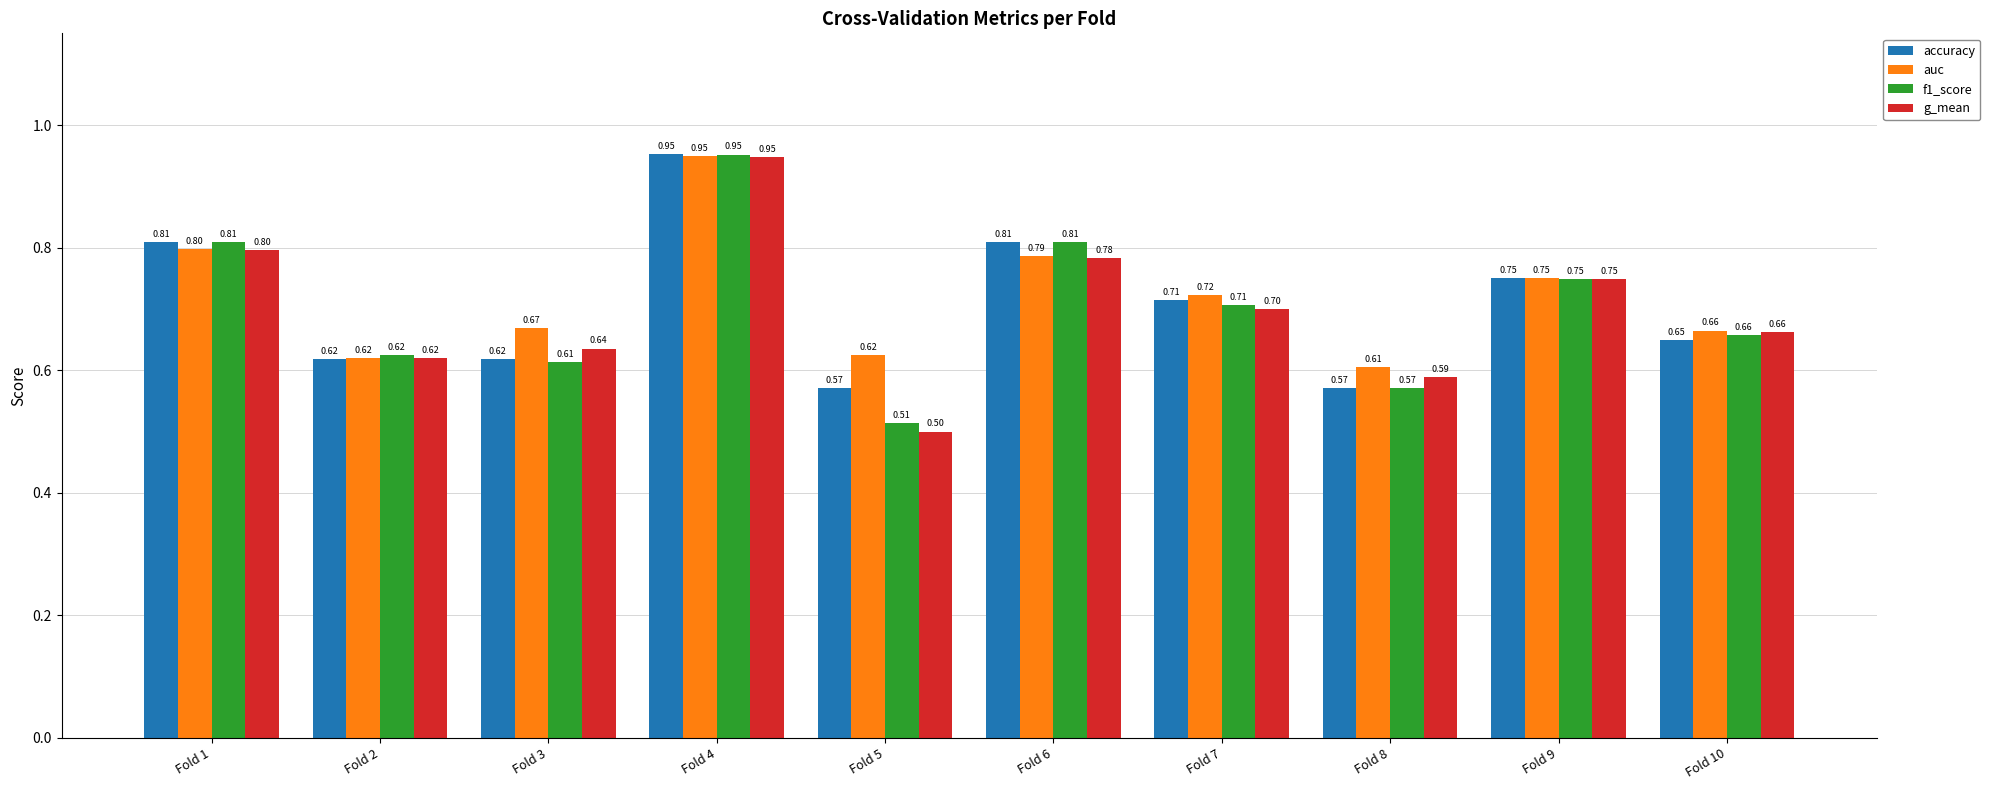

What are all the series names shown in the legend?

accuracy, auc, f1_score, g_mean